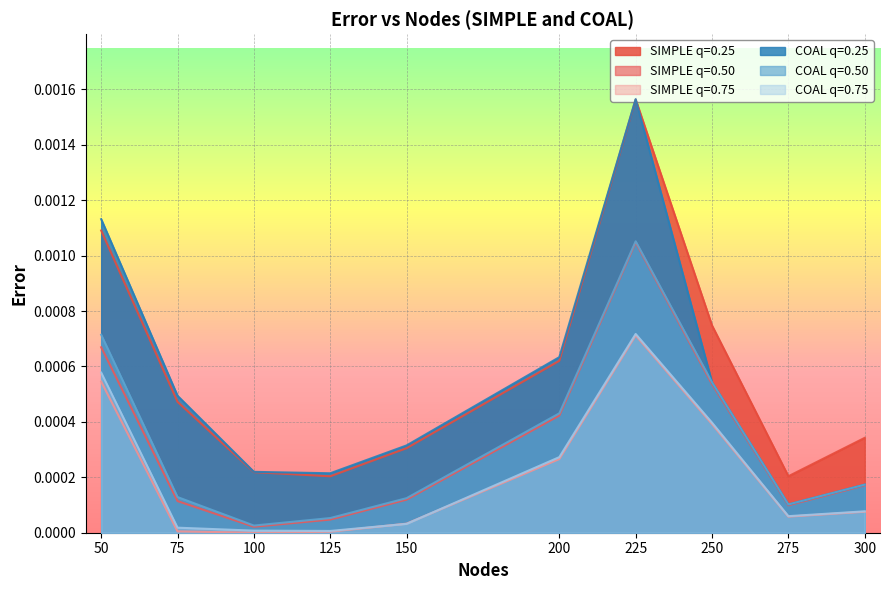

True or false: SIMPLE_0.5 and COAL_0.75 cross at least once.

False